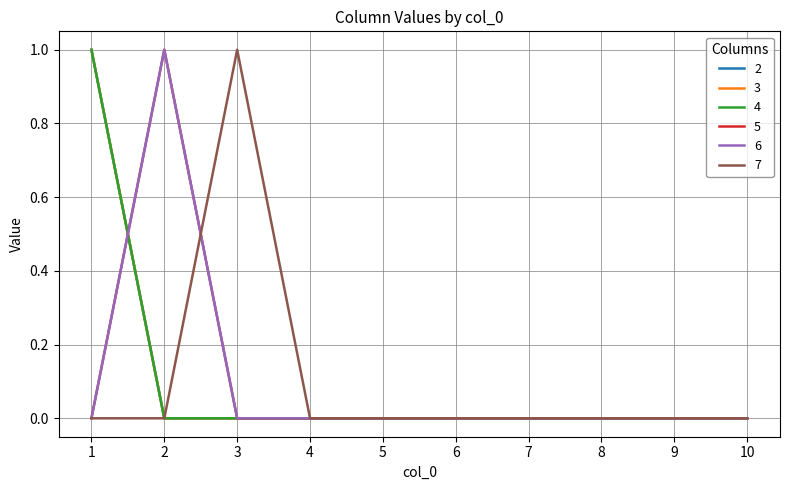

Is this an area chart (filled region under the line)?

No